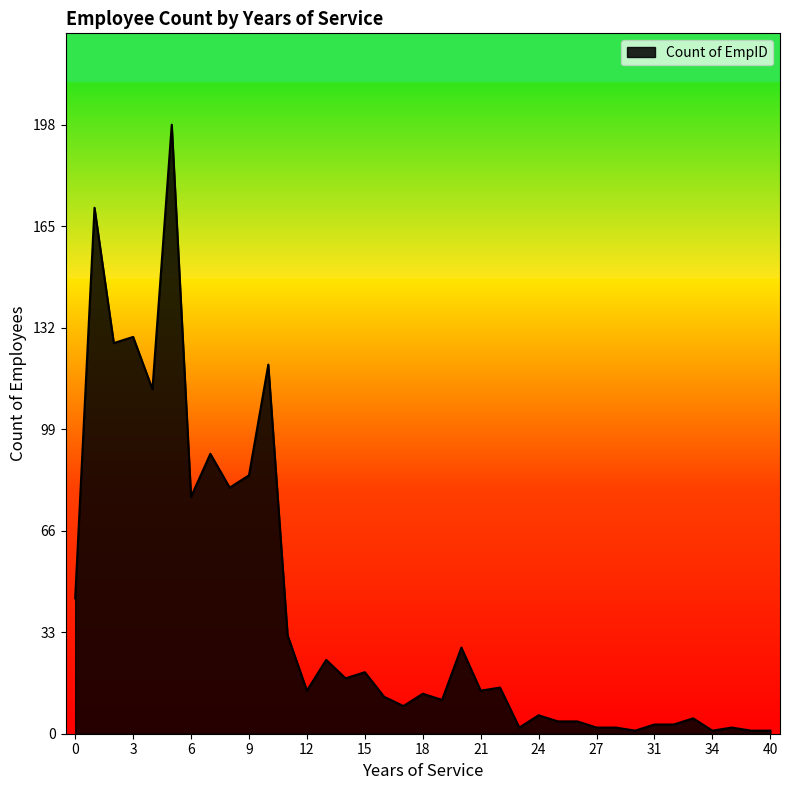

What is the maximum value shown in the chart?

198